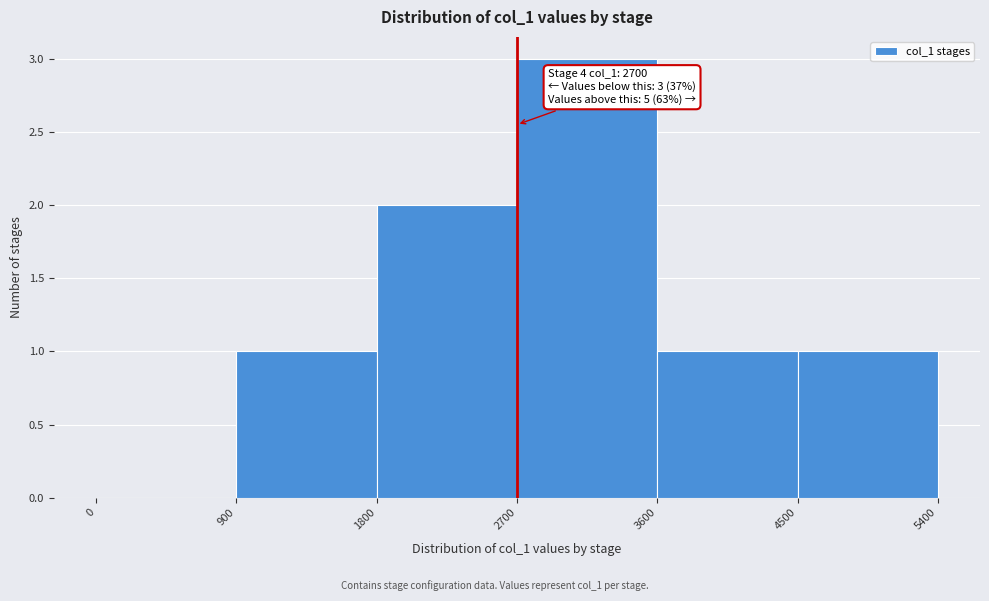

Over which range of the x-axis is the bar tallest?

2700 to 3600